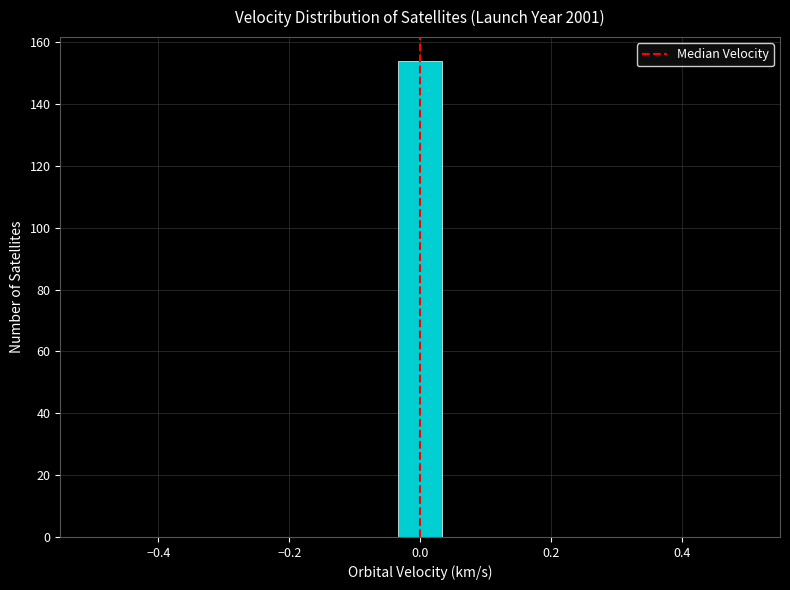

Read against the x-axis, roughly where is the centre of the tallest bar?

0.00